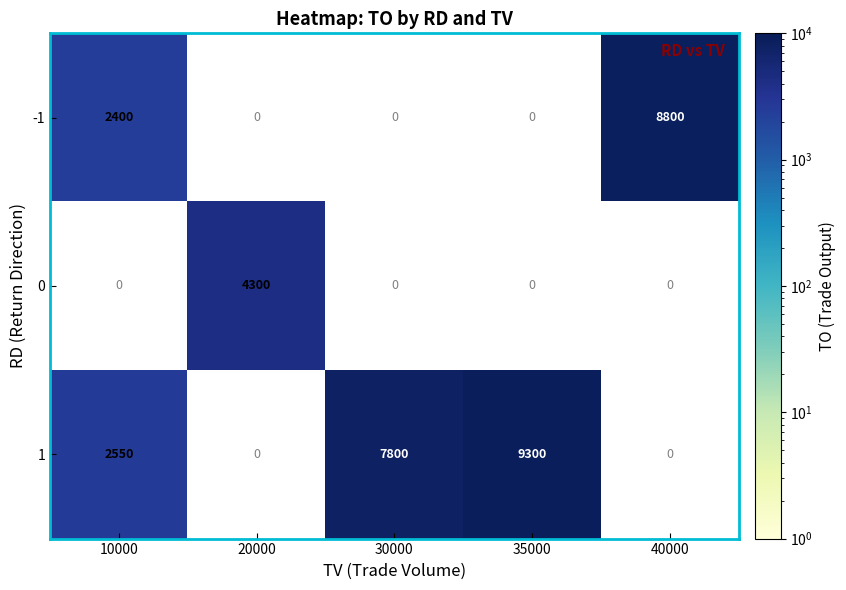

Is it true that 1 equals 3463 at 30000?

False